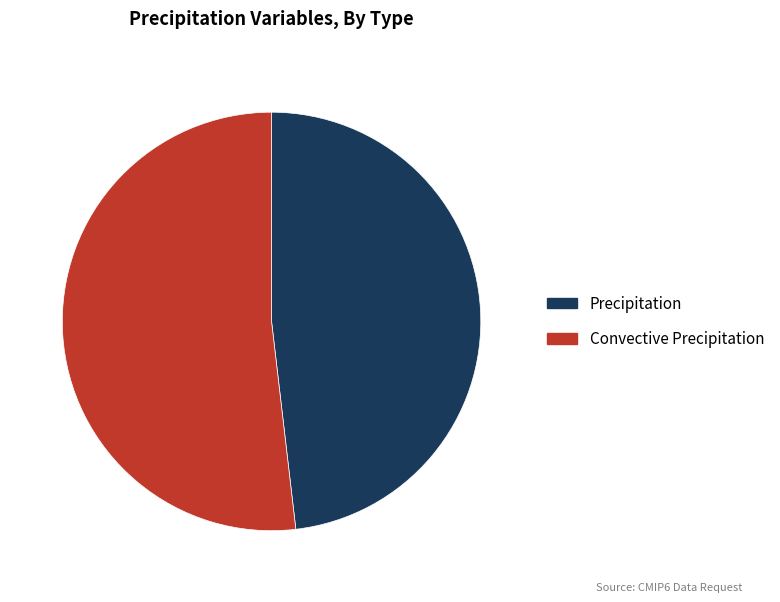

Approximately how many times larger is the value at Precipitation compared to Convective Precipitation?

0.9